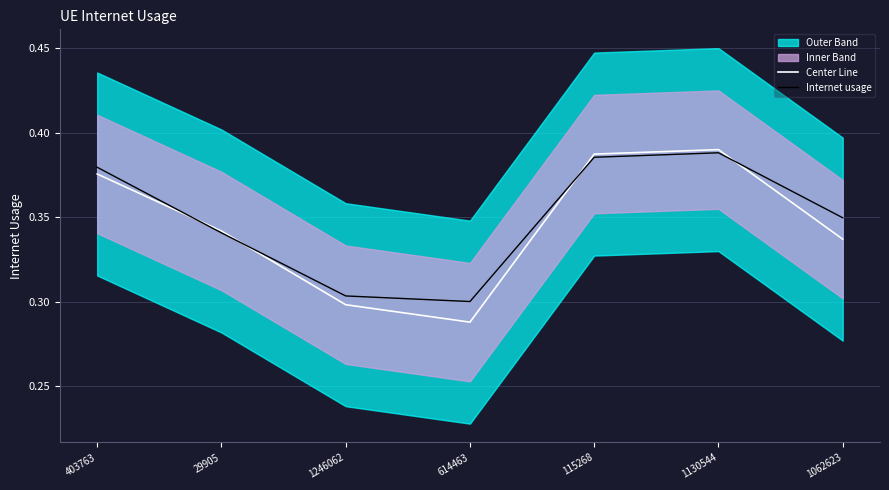

True or false: Internet usage has a value of 0.2 at 115268.

False